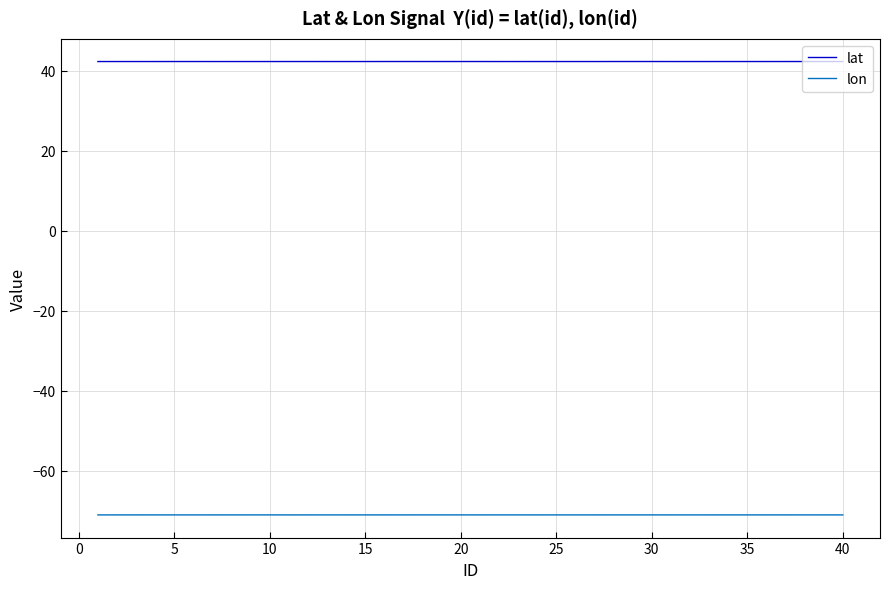

True or false: lon and lat intersect in this chart.

False